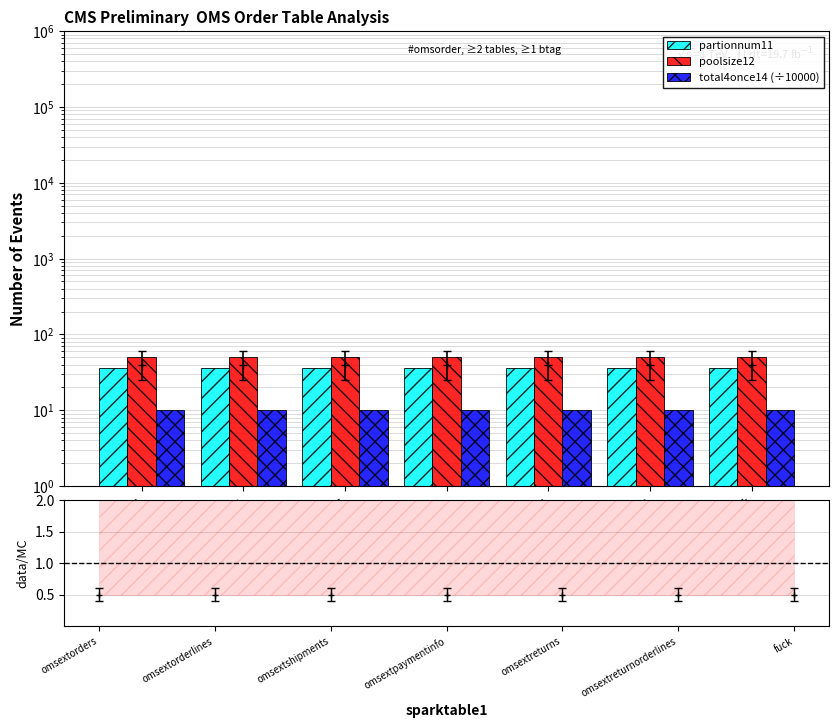

Rank the categories by total4once14 (÷10000) value from highest to lowest.

omsextorders, omsextorderlines, omsextshipments, omsextpaymentinfo, omsextreturns, omsextreturnorderlines, fuck